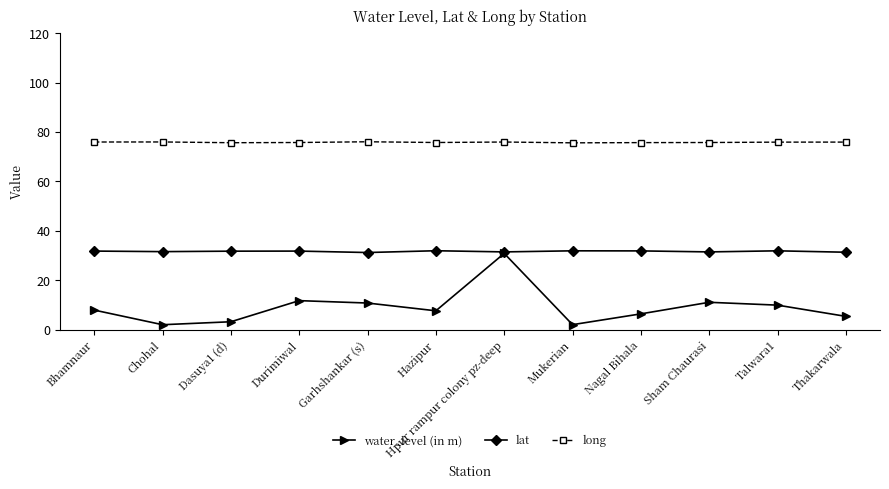

What is the value of the water_level (in m) point at the 6th from the left?

7.7